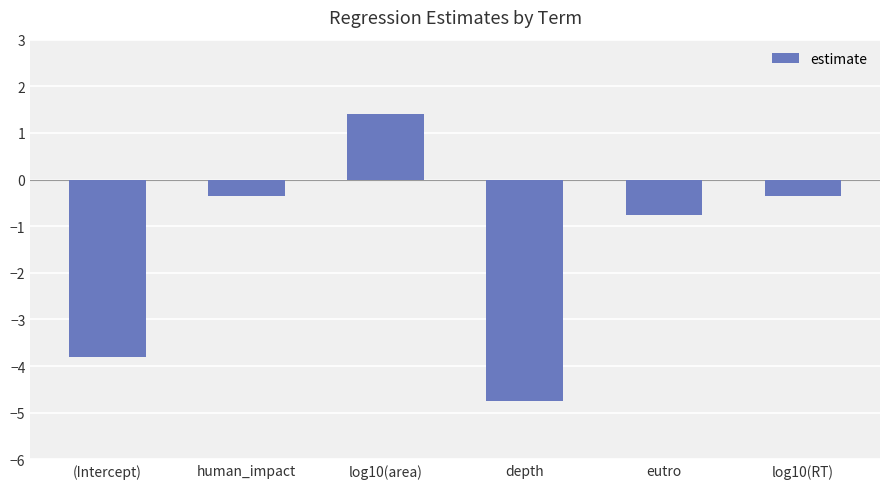

What is the sum of the values at (Intercept) and eutro?

-4.6